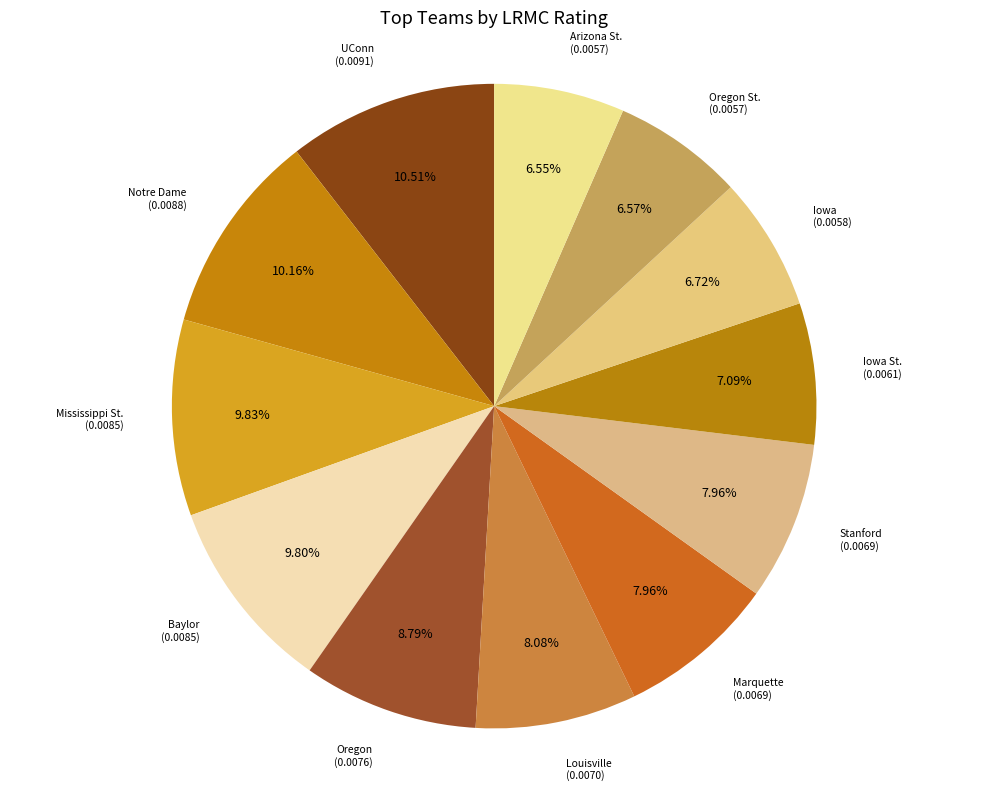

How many slices are in this pie chart?

12